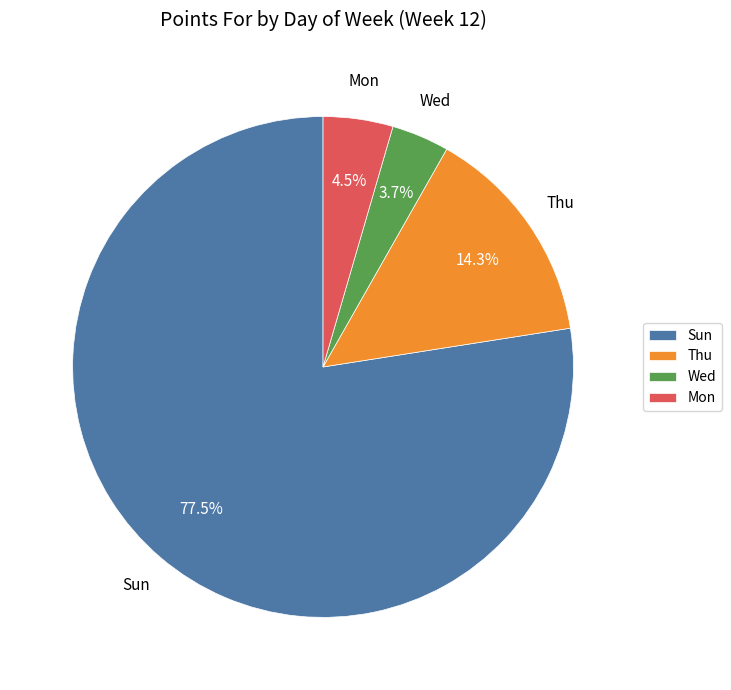

Does any single category account for the majority?

Yes